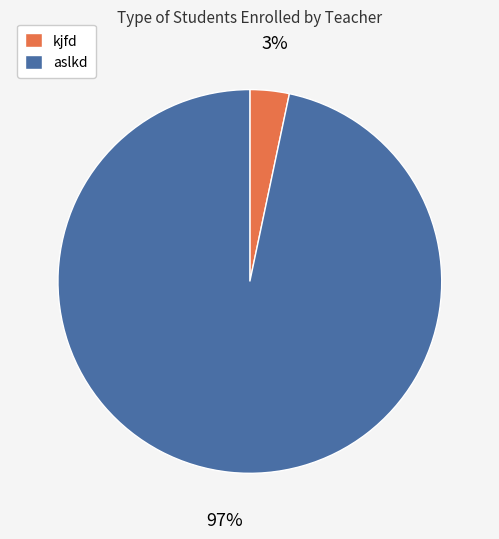

To the nearest percent, what portion does kjfd represent?

3%